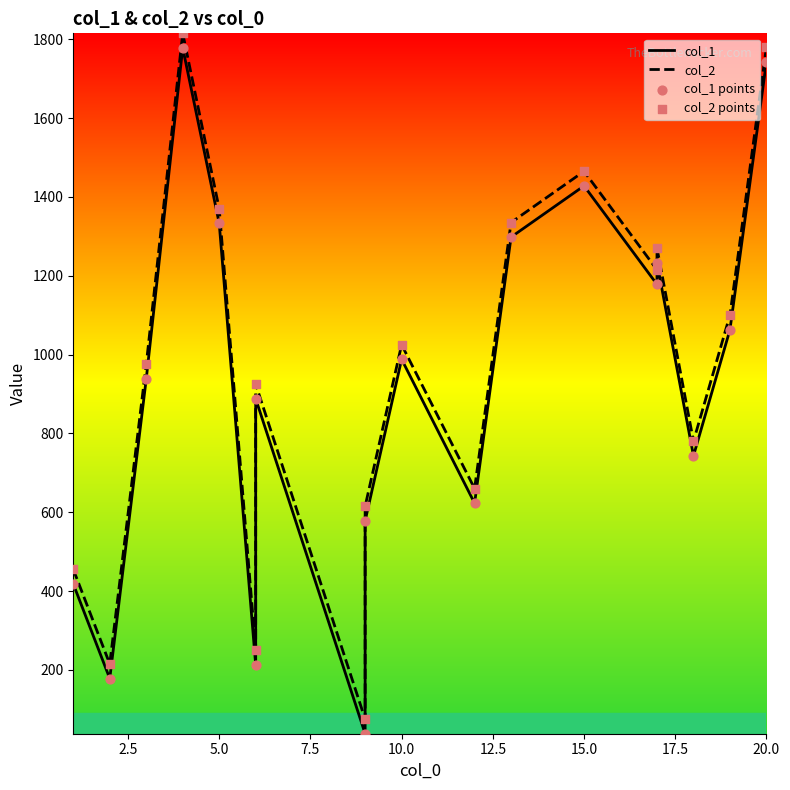

What are all the series names shown in the legend?

col_1, col_2, col_1 points, col_2 points